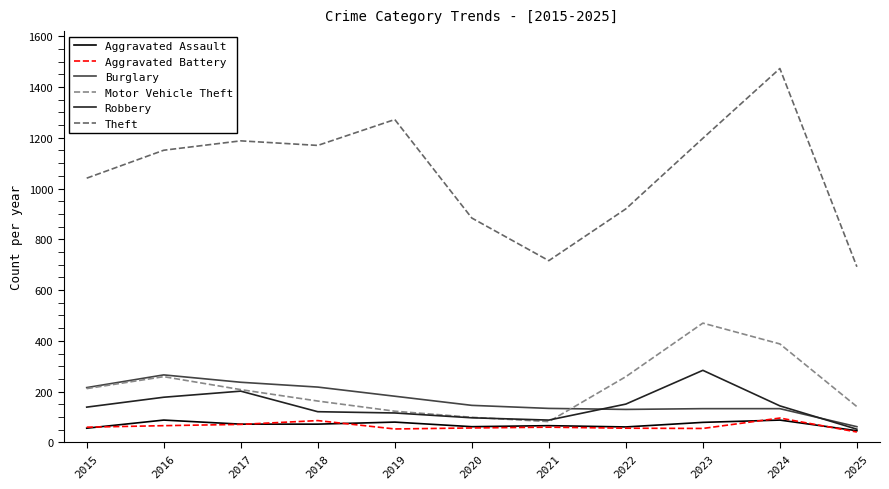

How many interior local peaks does the Motor Vehicle Theft series have?

2